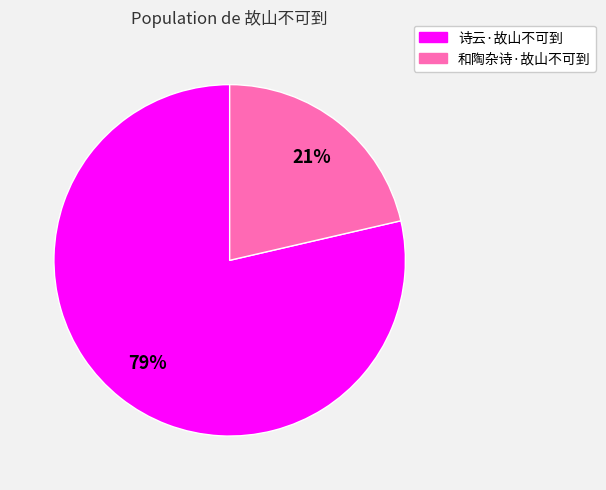

Count the number of slices in the pie.

2